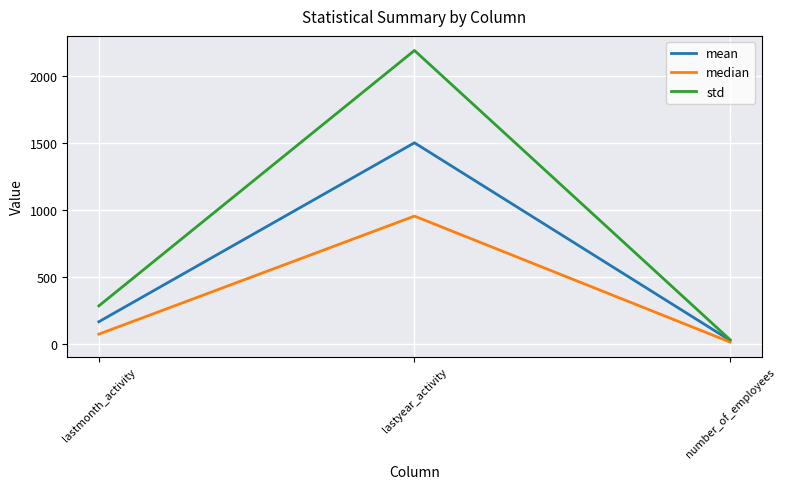

Which series has the largest range (max minus min)?

std